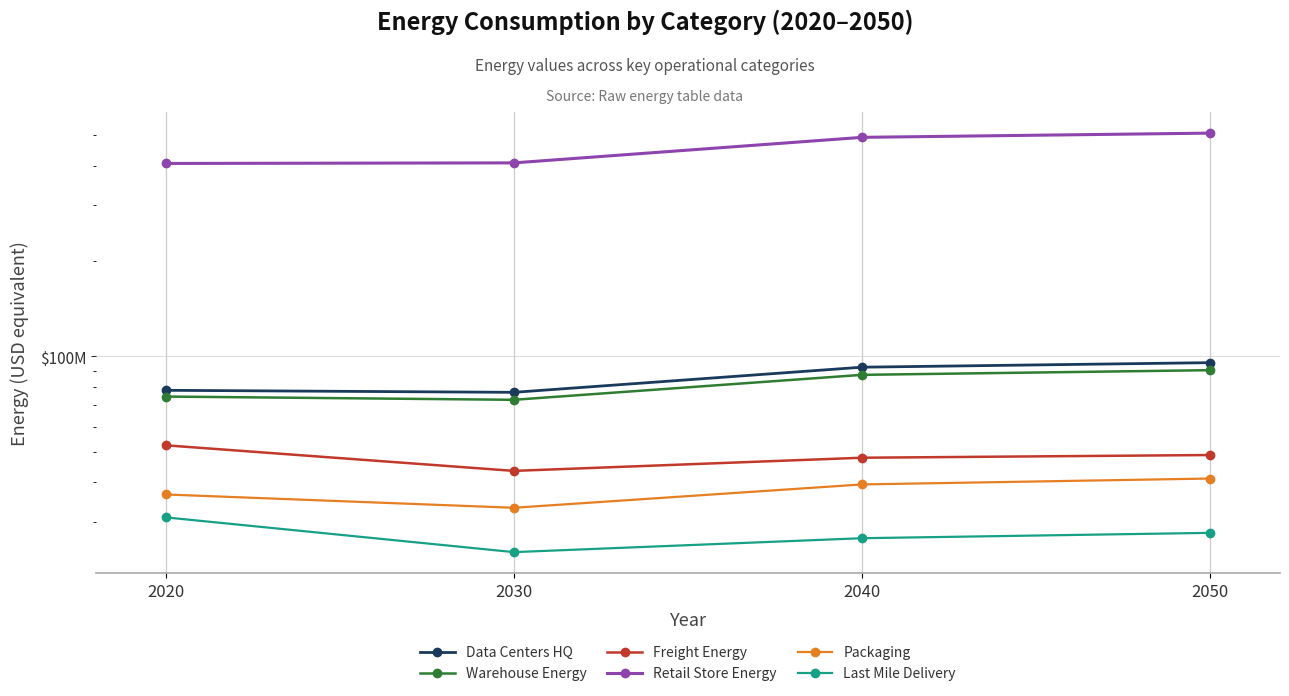

The value of Data Centers HQ at 2030 is 114665445.0. True or false?

False